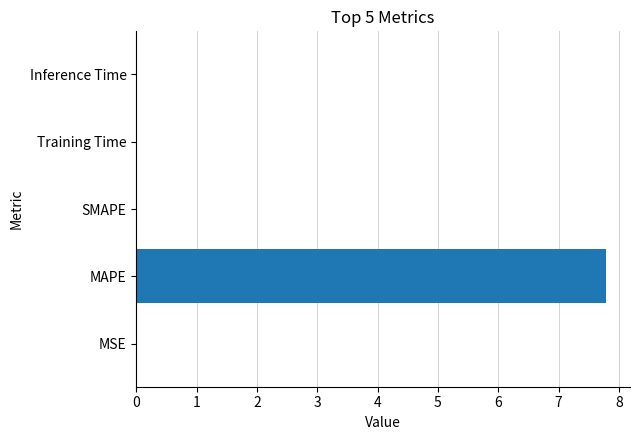

Does the chart contain stacked bars?

No